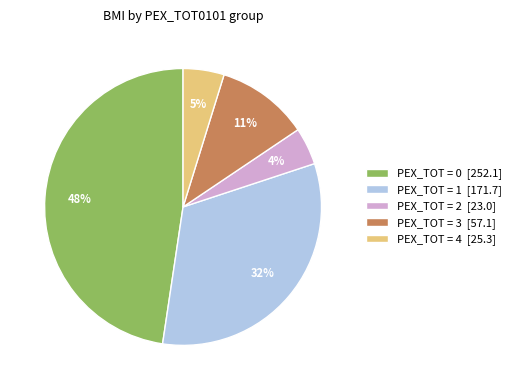

To the nearest percent, what percentage of the pie is PEX_TOT = 4 [25.3]?

5%